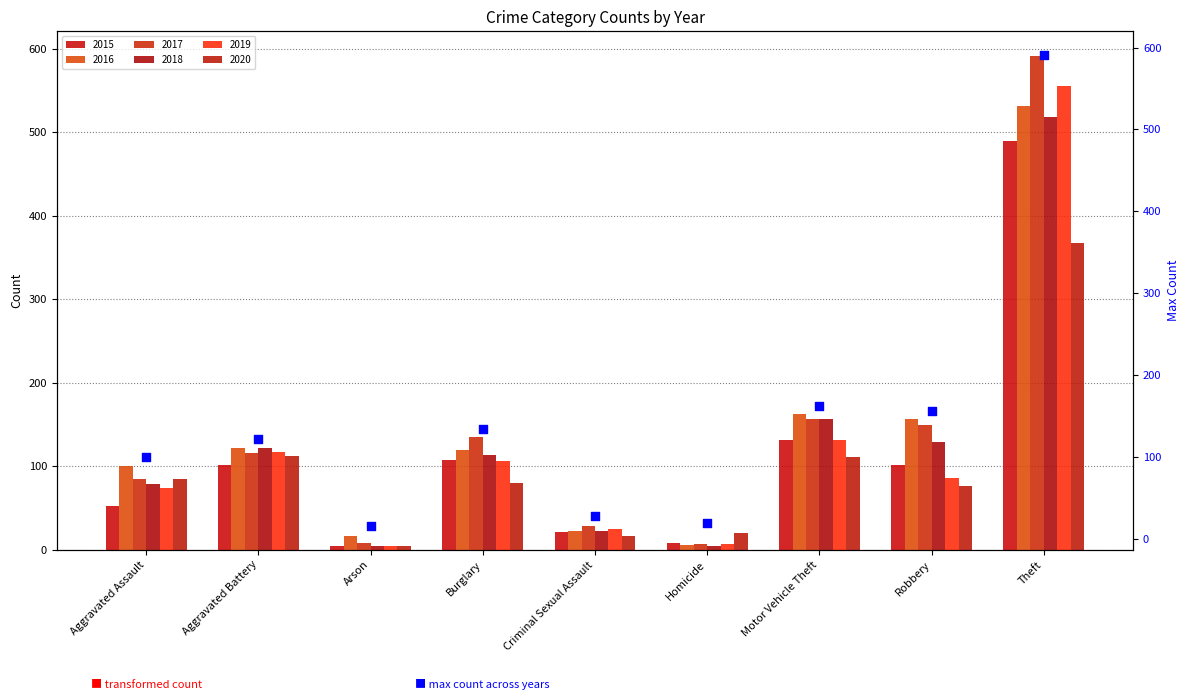

Which has a higher value, Theft or Aggravated Assault?

Theft